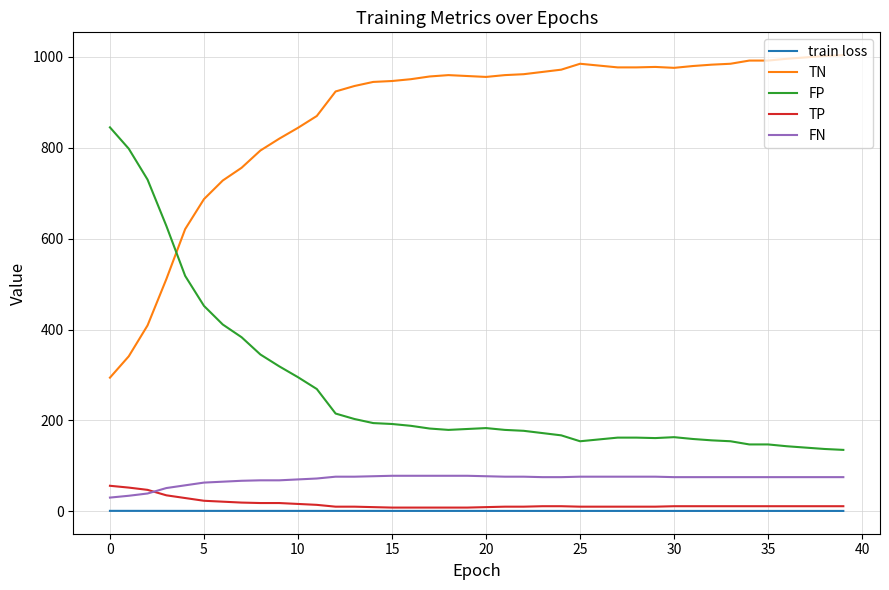

What is the maximum value for FN?

78.0